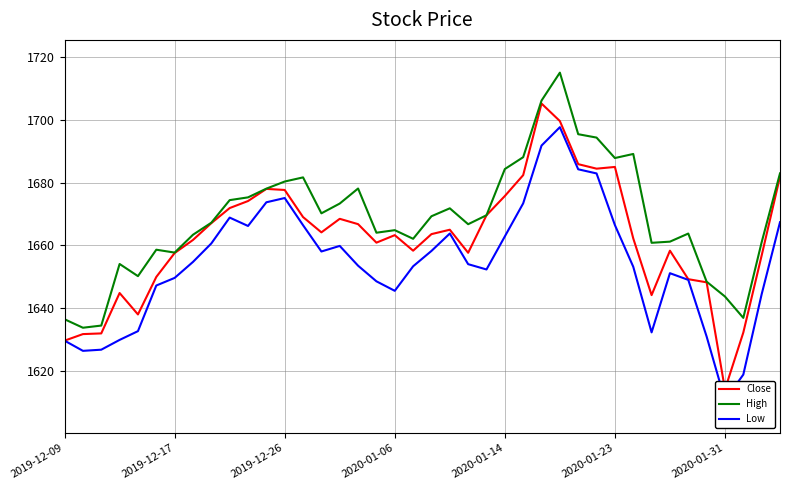

True or false: High and Close cross at least once.

False